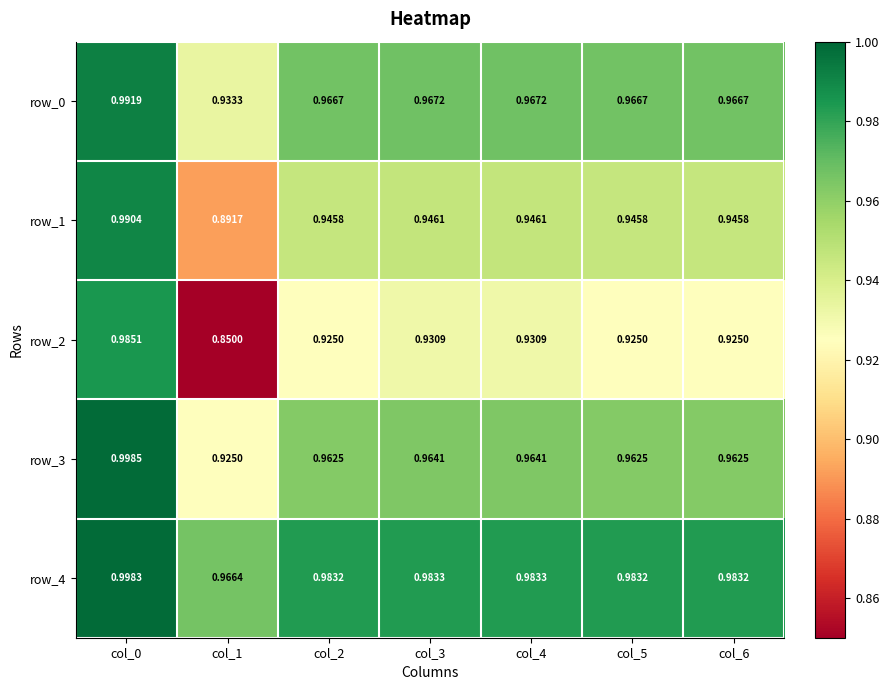

Is the value of row_2 at col_0 greater than the value of row_4 at col_4?

Yes